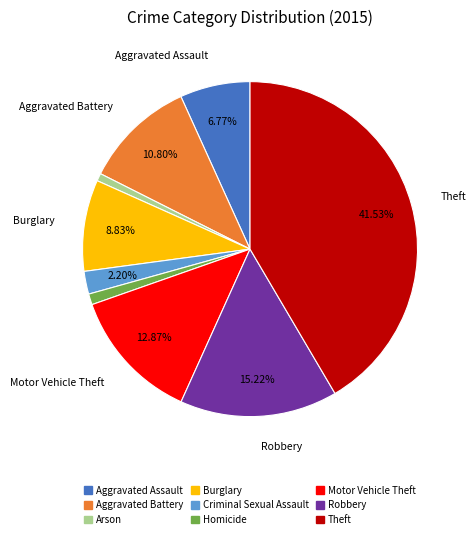

To the nearest percent, what is the combined percentage of Homicide and Robbery?

16%